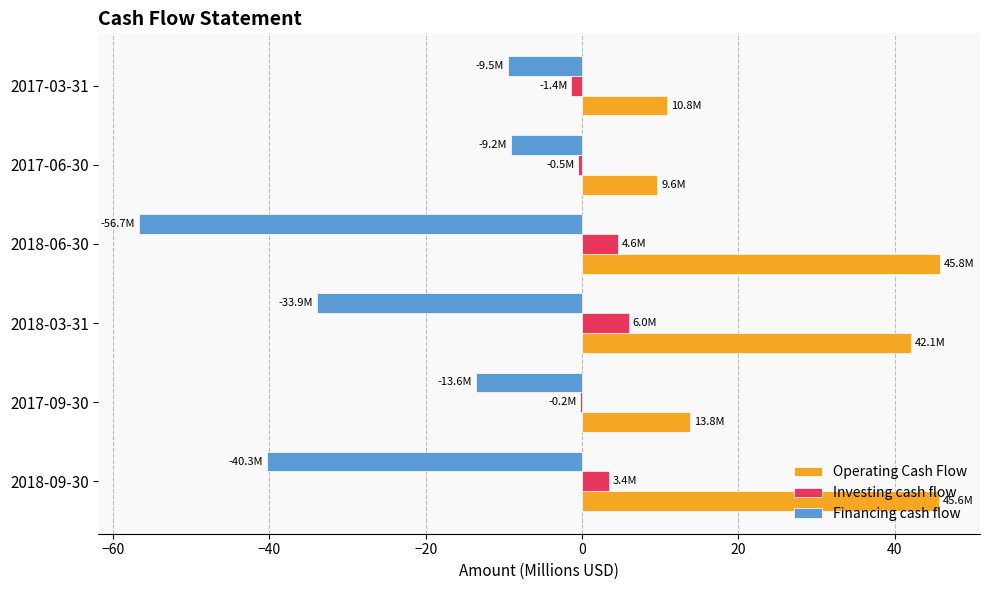

What is the sum of all Operating Cash Flow values?

167.7